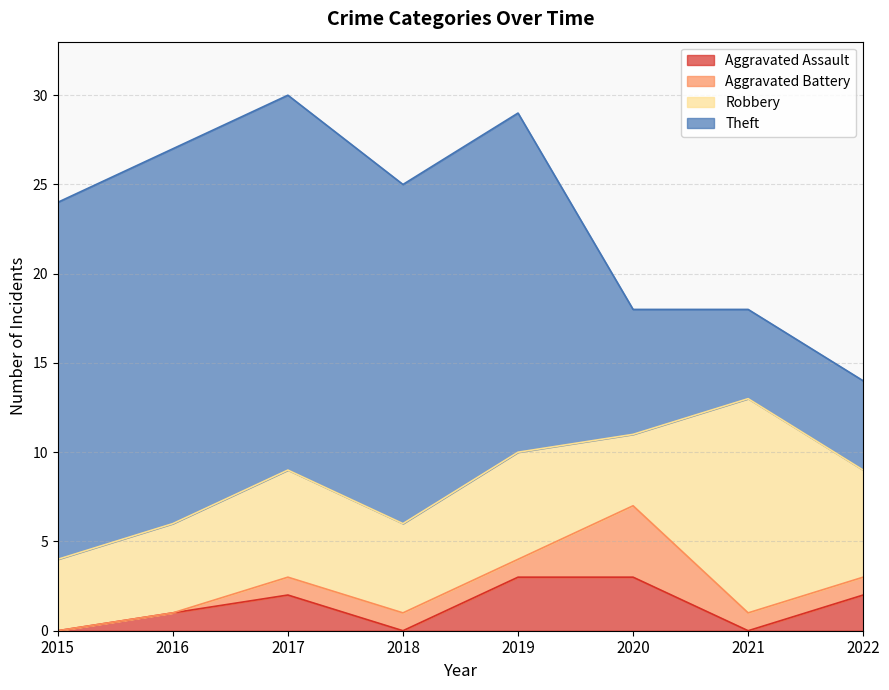

What is the sum of the Aggravated Battery values at 2021 and 2015?

1